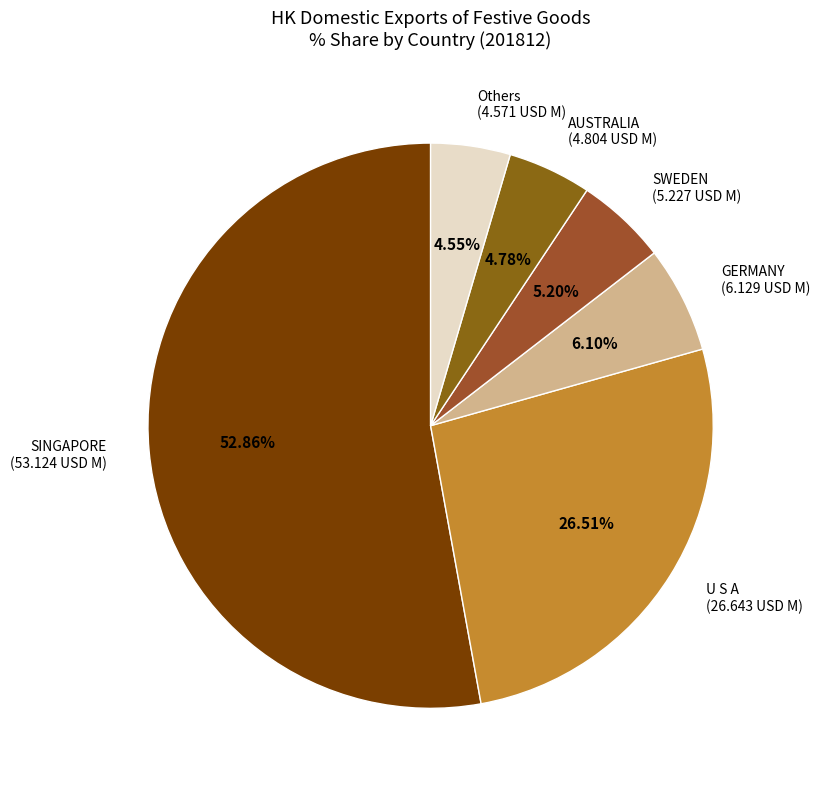

What is the largest slice in the pie chart?

SINGAPORE